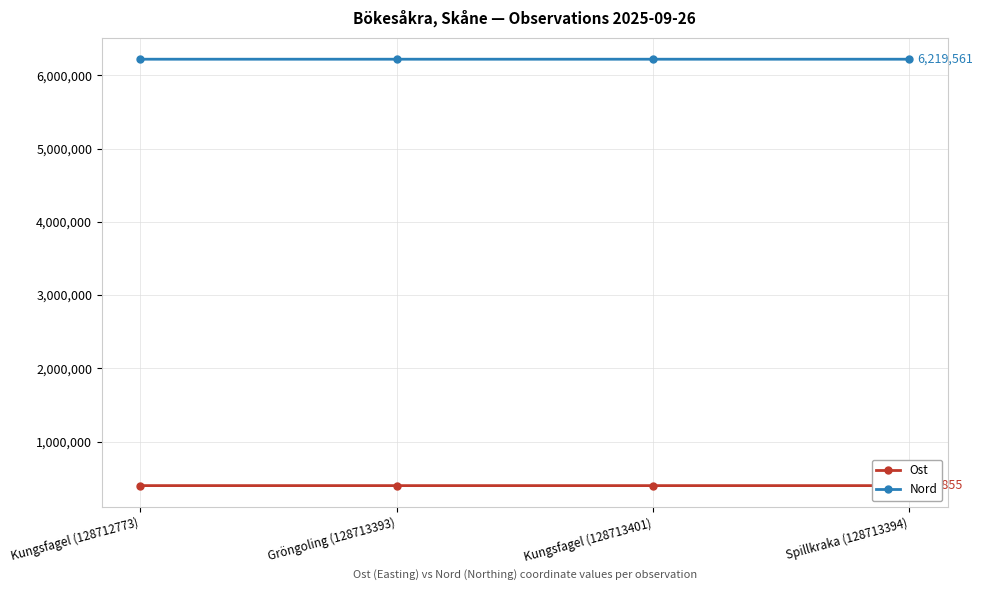

List the labels in order of Nord value, largest first.

Kungsfagel (128712773), Gröngoling (128713393), Kungsfagel (128713401), Spillkraka (128713394)